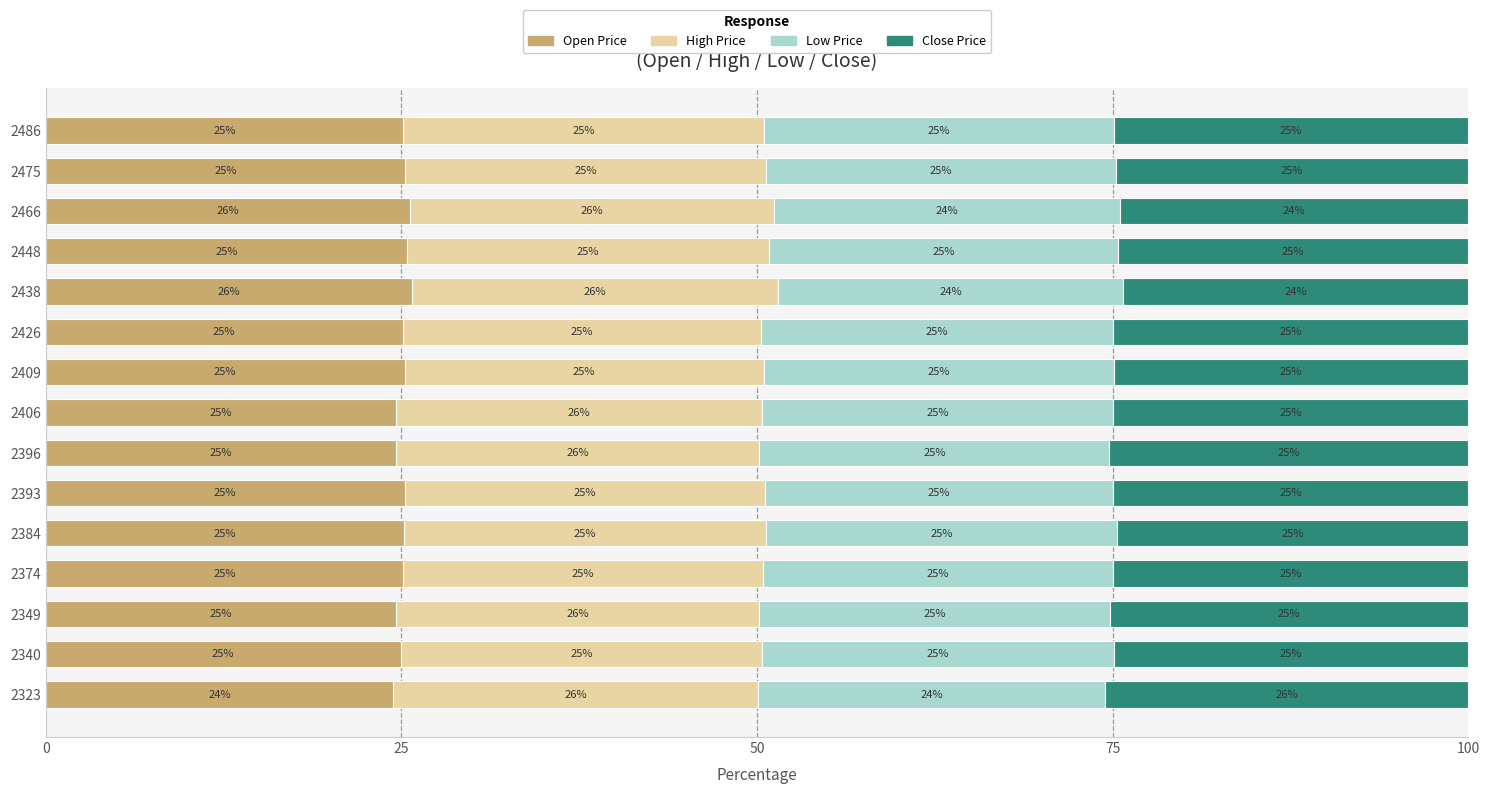

The value of Open Price at 2426 is 33.8. True or false?

False